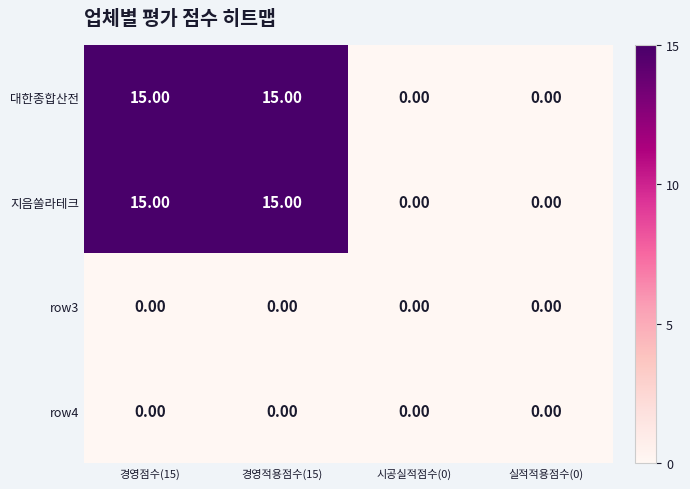

What is the sum of the 대한종합산전 values at 실적적용점수(0) and 경영적용점수(15)?

15